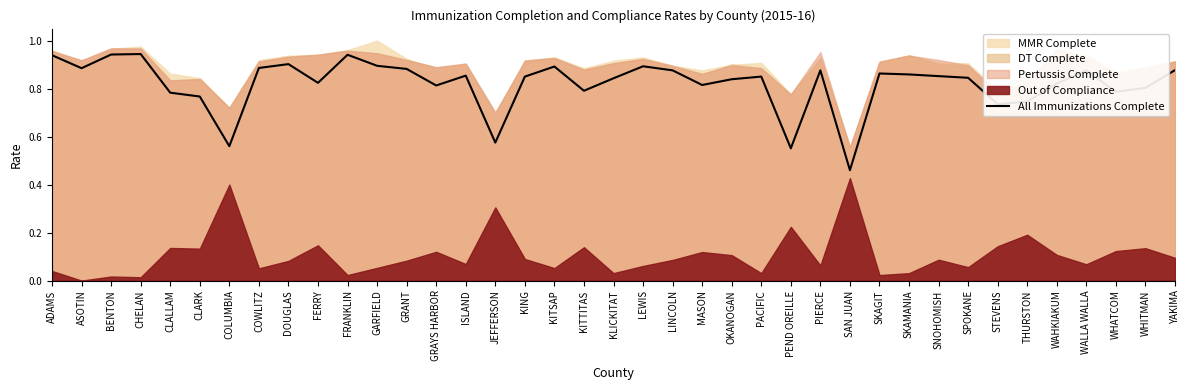

At which category does the data reach its first local peak?

CHELAN